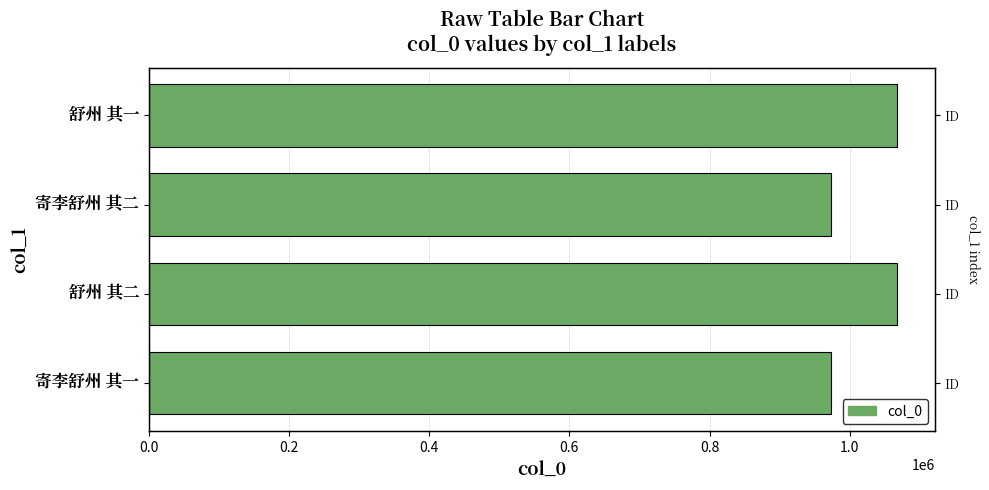

What is the value of the 4th bar from the left?

1067679